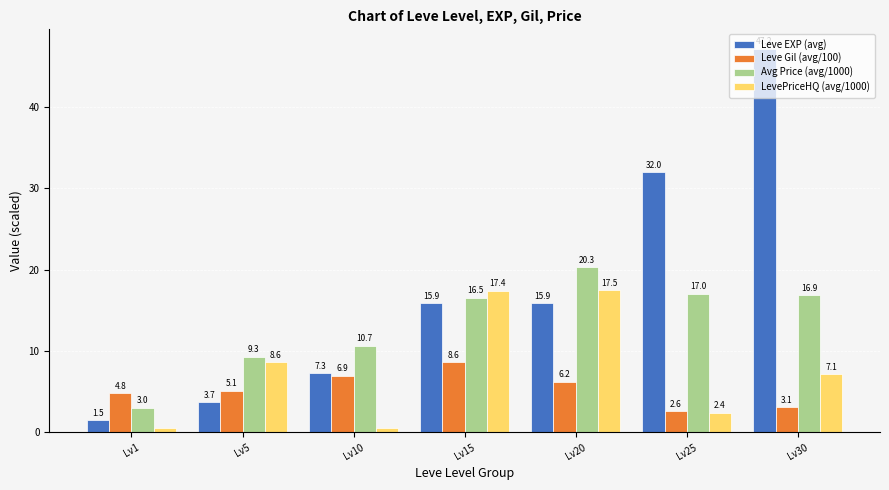

At how many categories does at least one series exceed 1?

7